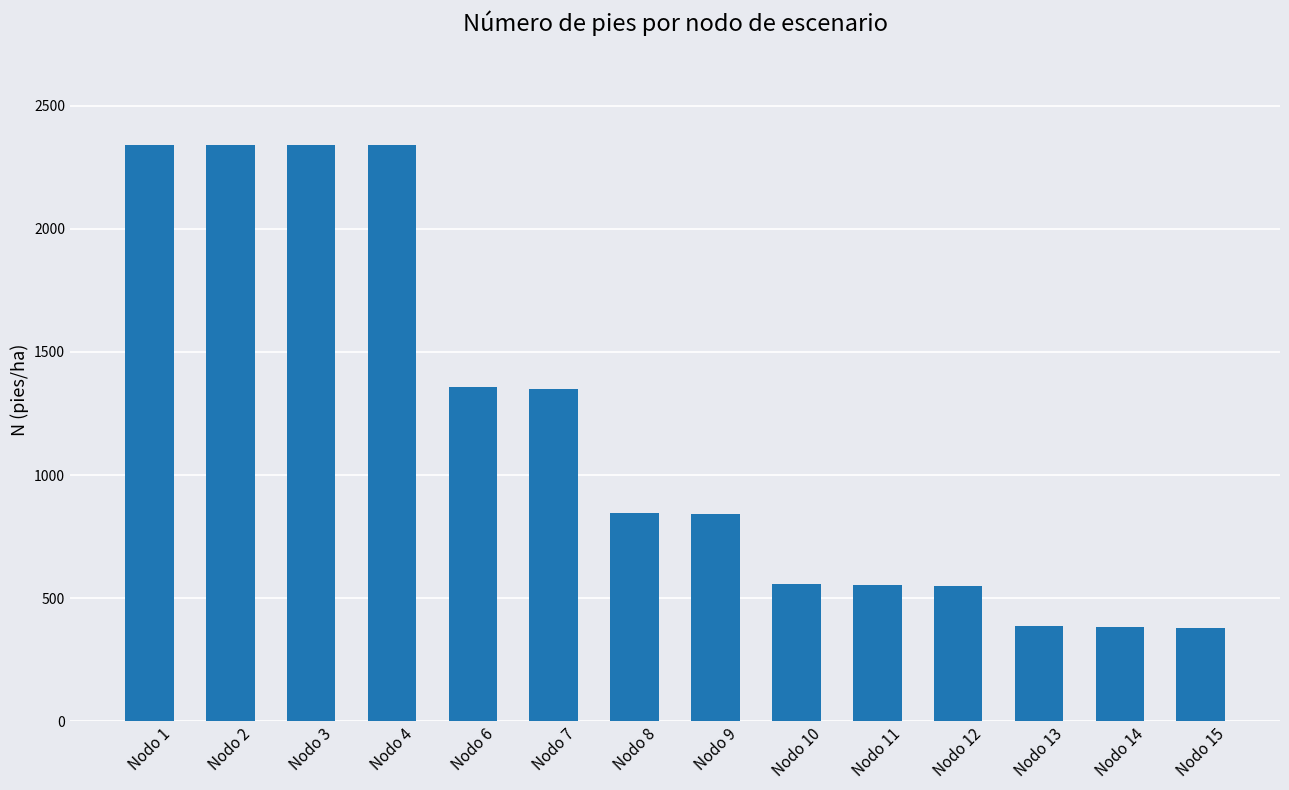

Are the bars grouped side by side (vs. stacked)?

No